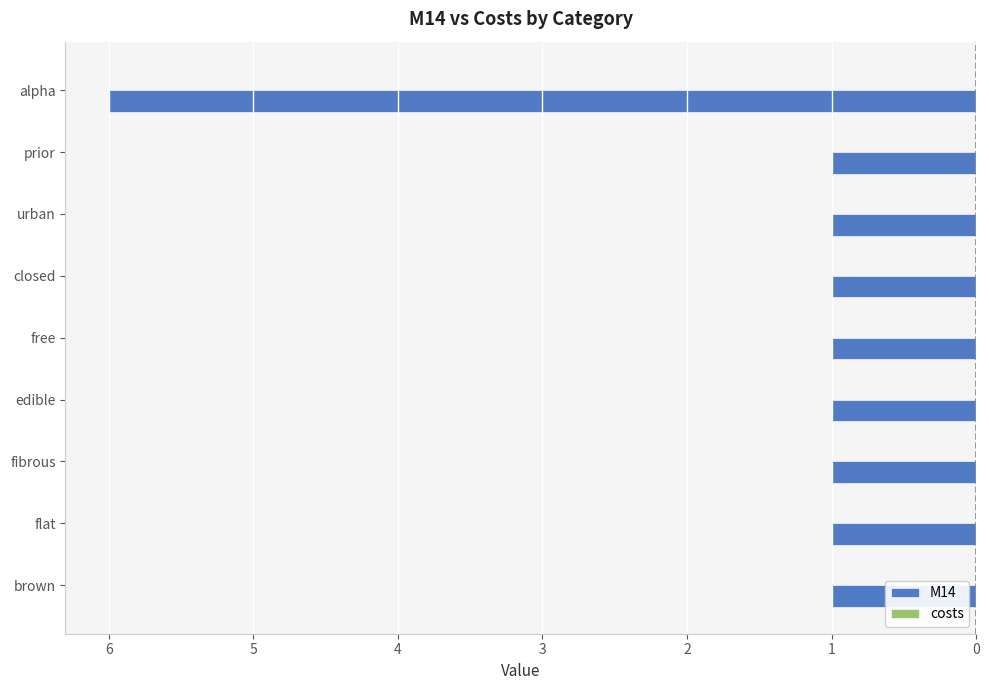

Does the chart contain any negative values?

Yes